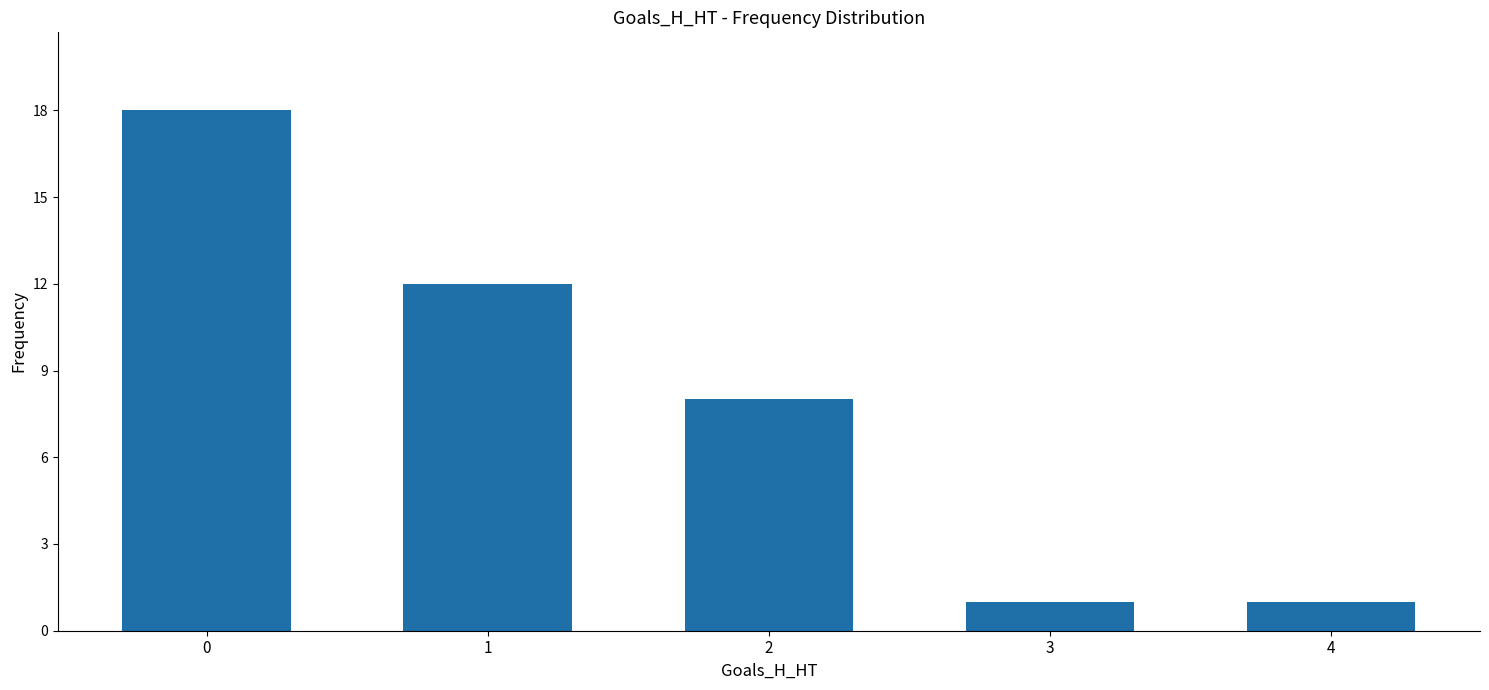

What is the value of the 4th bar from the left?

1